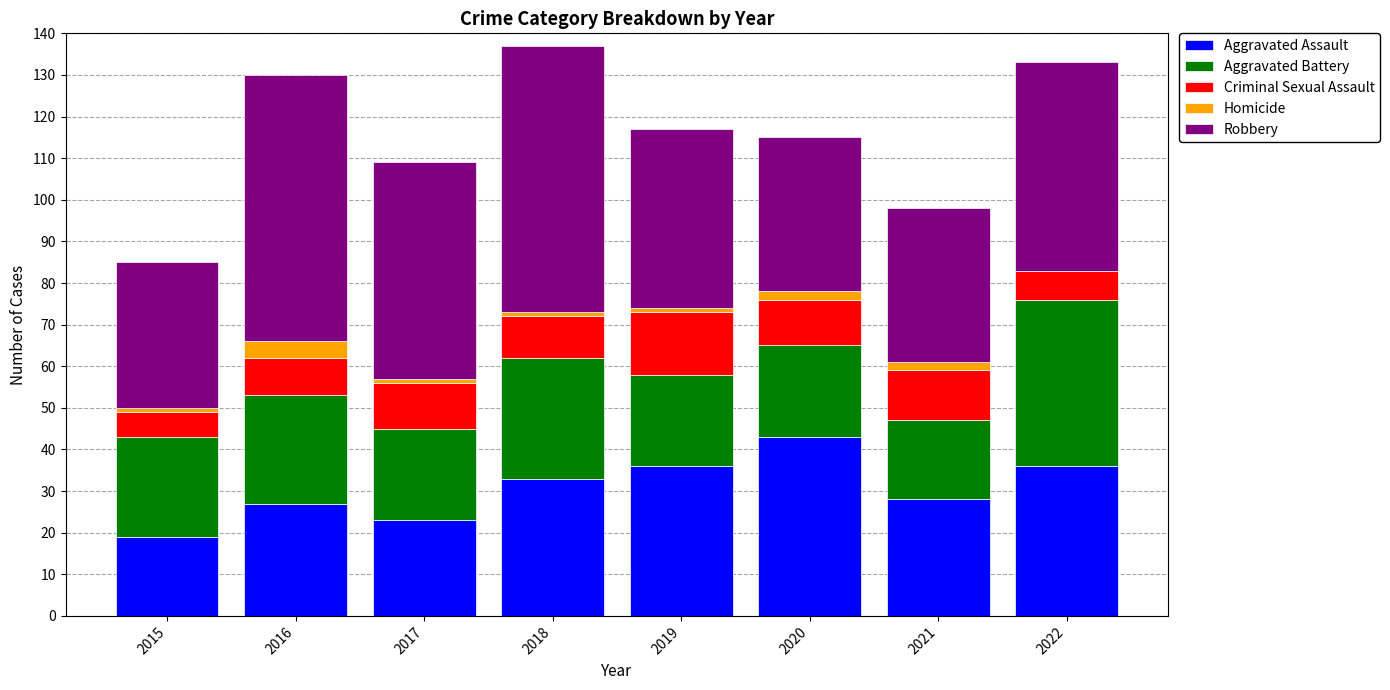

What is the sum of the Aggravated Assault values at 2022 and 2016?

63